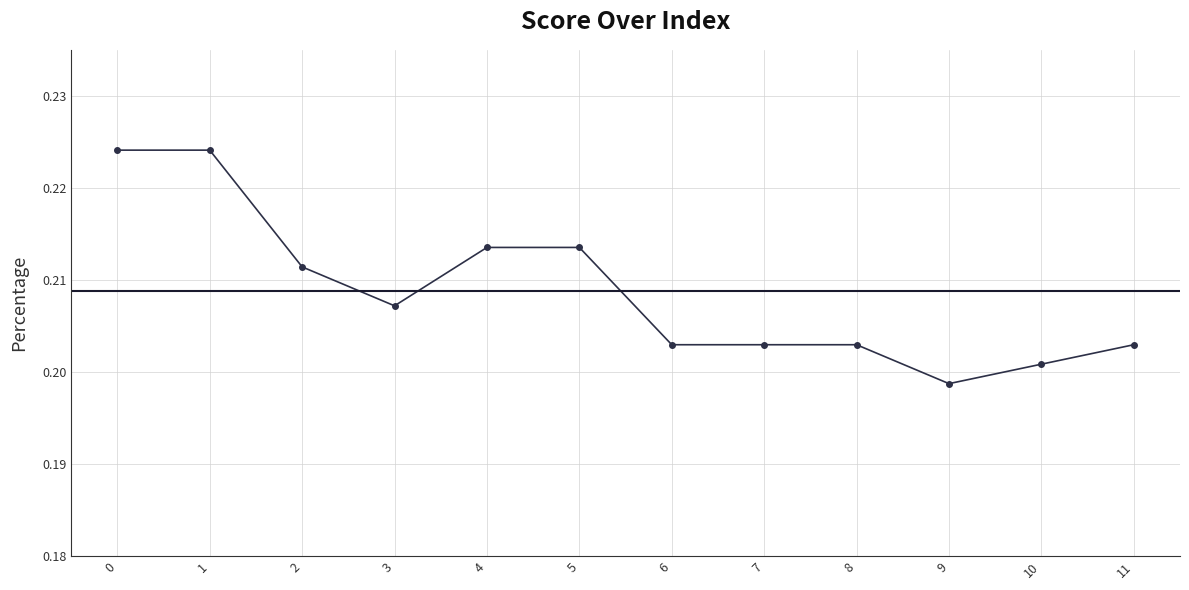

Count the values in the range 0 to 1.

12